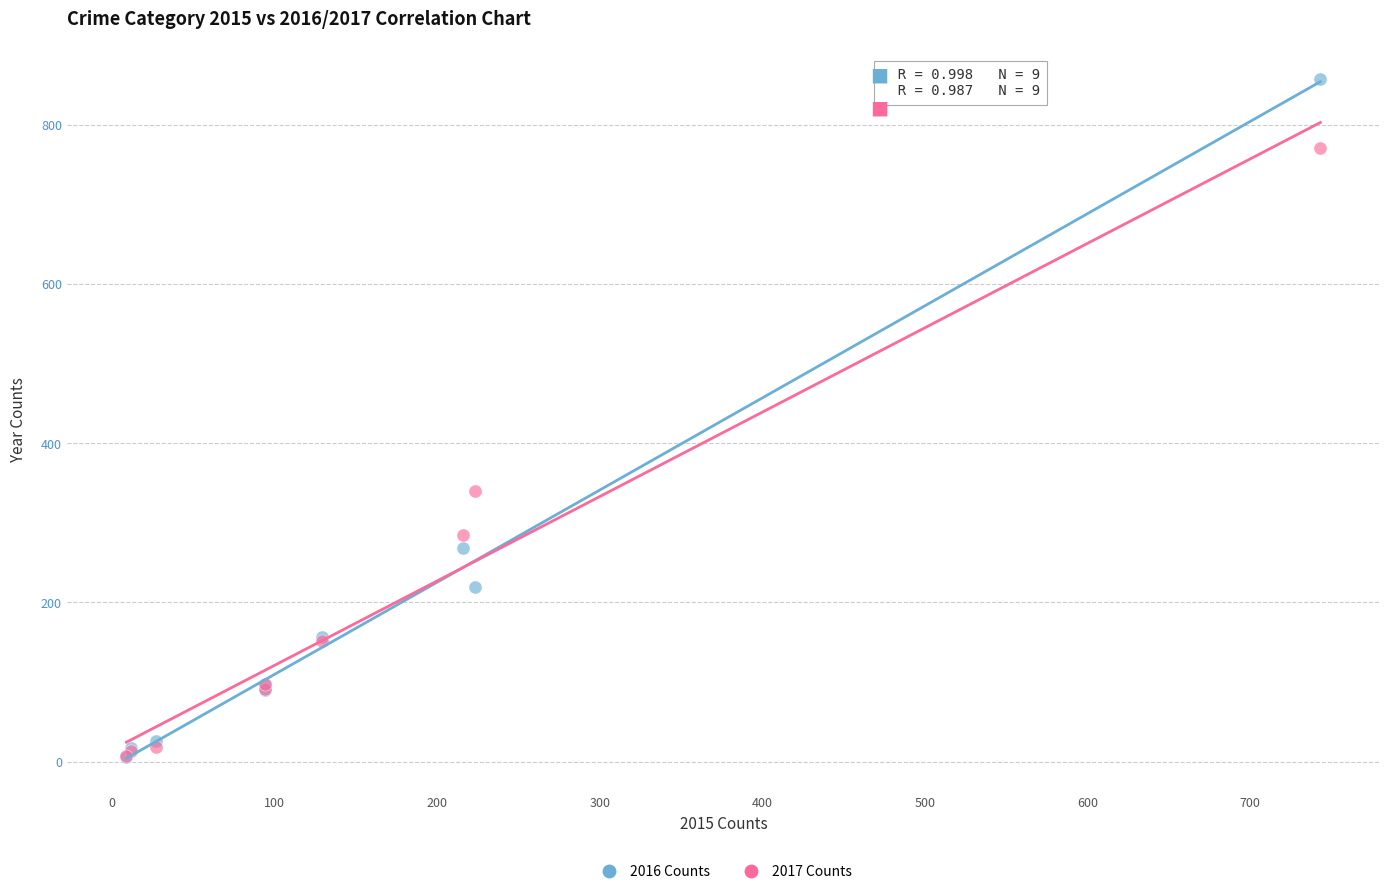

In the 2017 Counts series, what Y value is closest to 389?

340